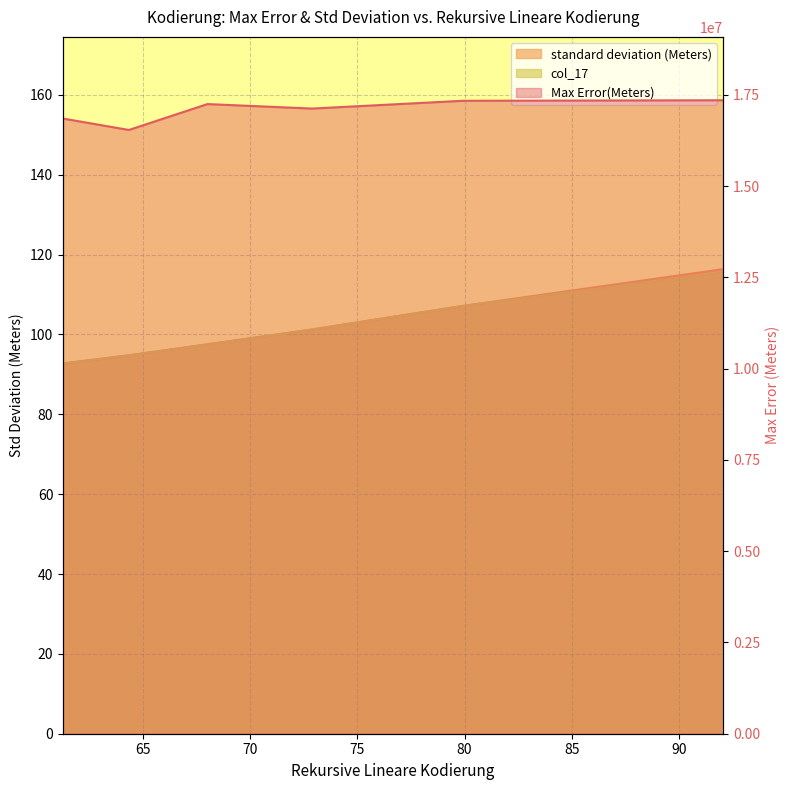

Which has a higher value, 72.8883333333333 or 79.9136666666667?

79.9136666666667